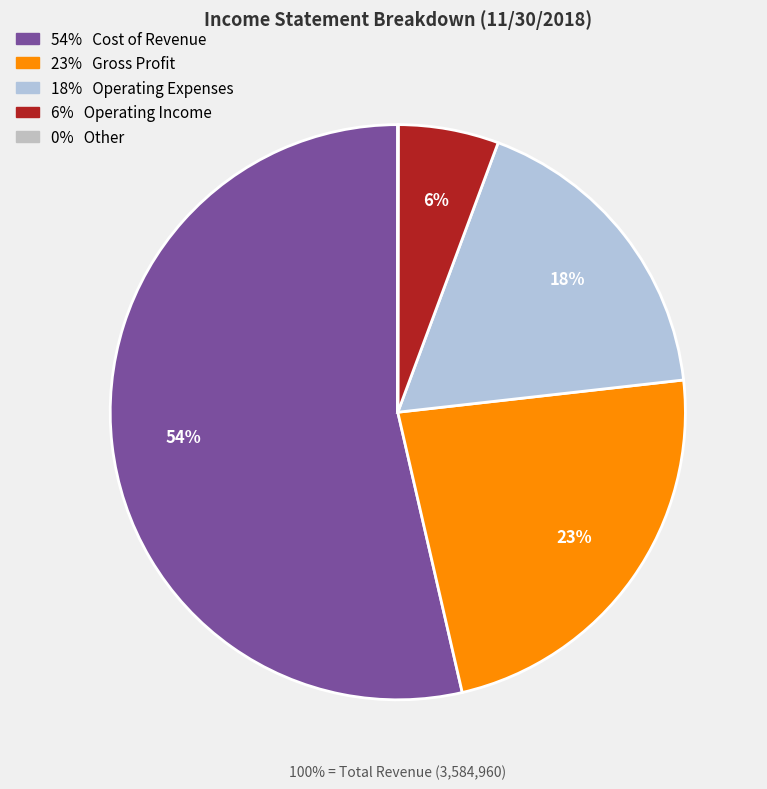

What percentage is NOT represented by Operating Income?

94.3%